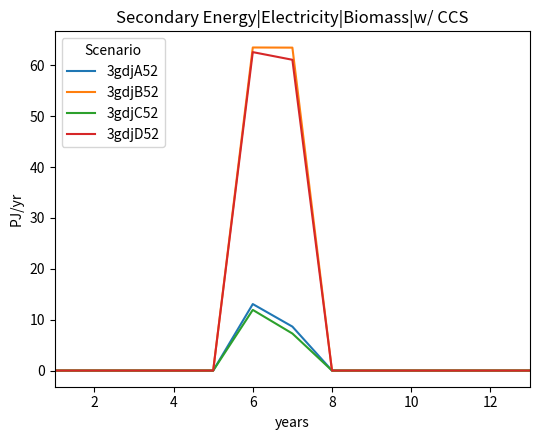

Which series has the largest range (max minus min)?

3gdjB52